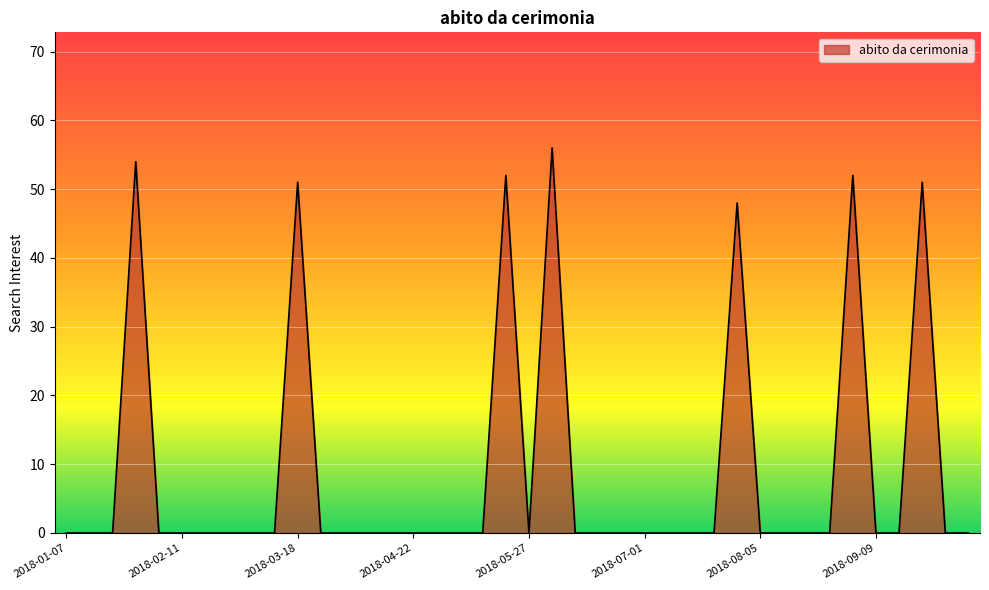

What is the greatest value displayed?

56